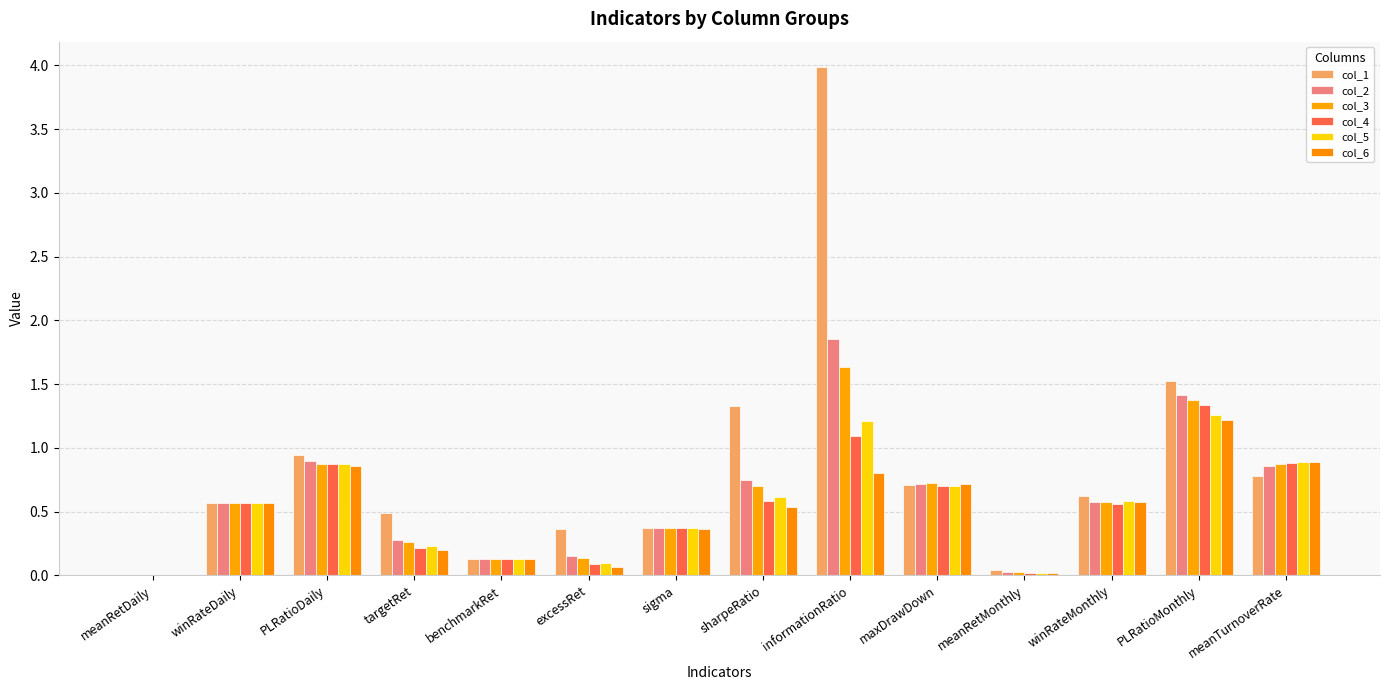

What is the label of the 3rd bar from the right?

winRateMonthly